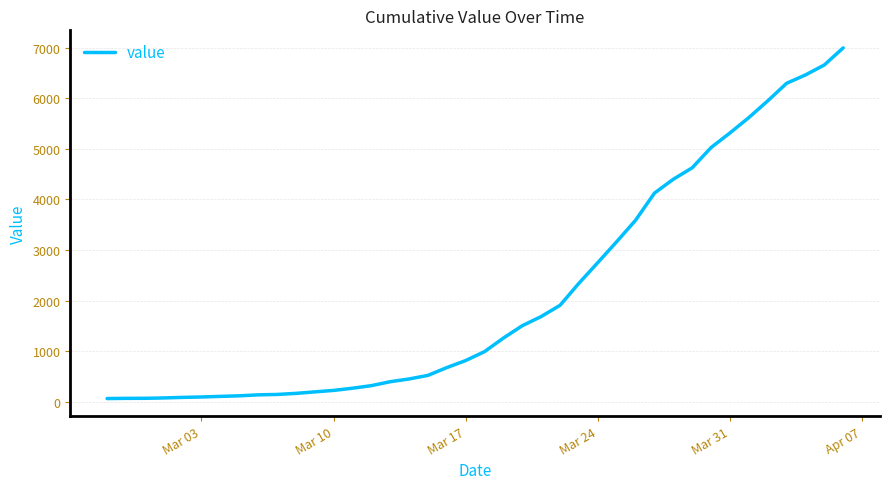

What is the maximum value shown in the chart?

6994